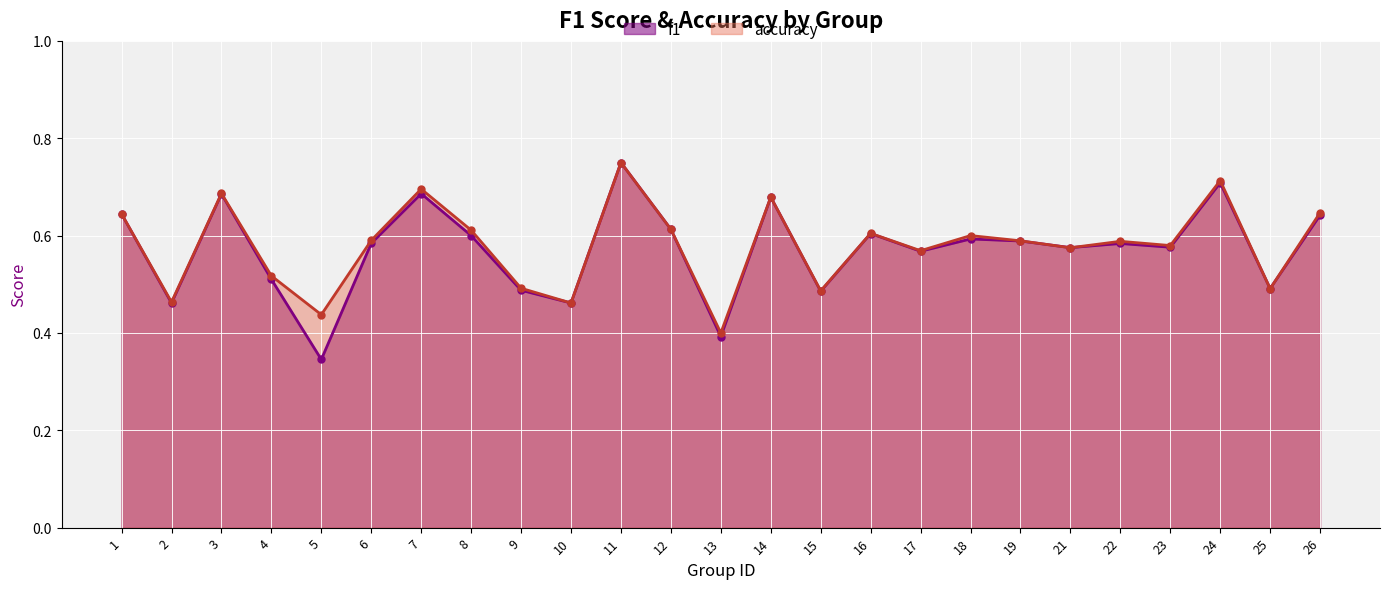

Does the chart display data point markers on the line(s)?

Yes